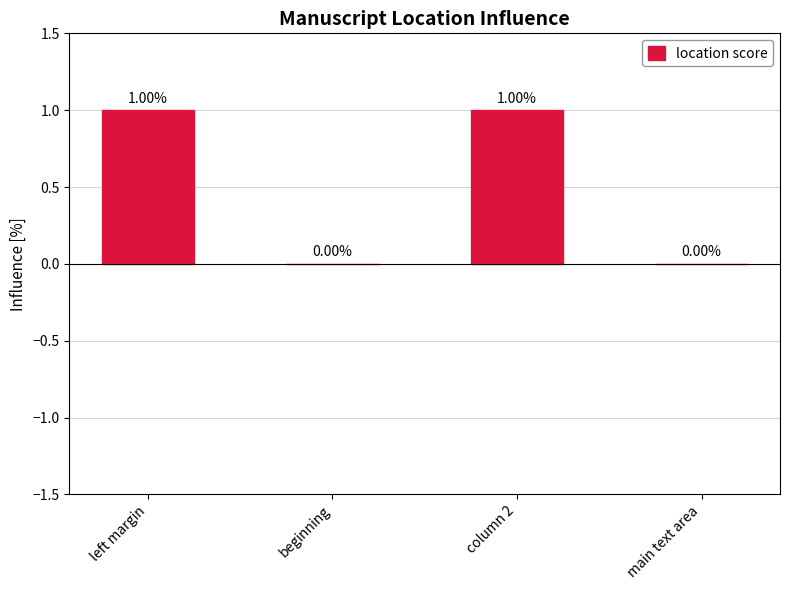

What is the change in value from left margin to beginning?

-1